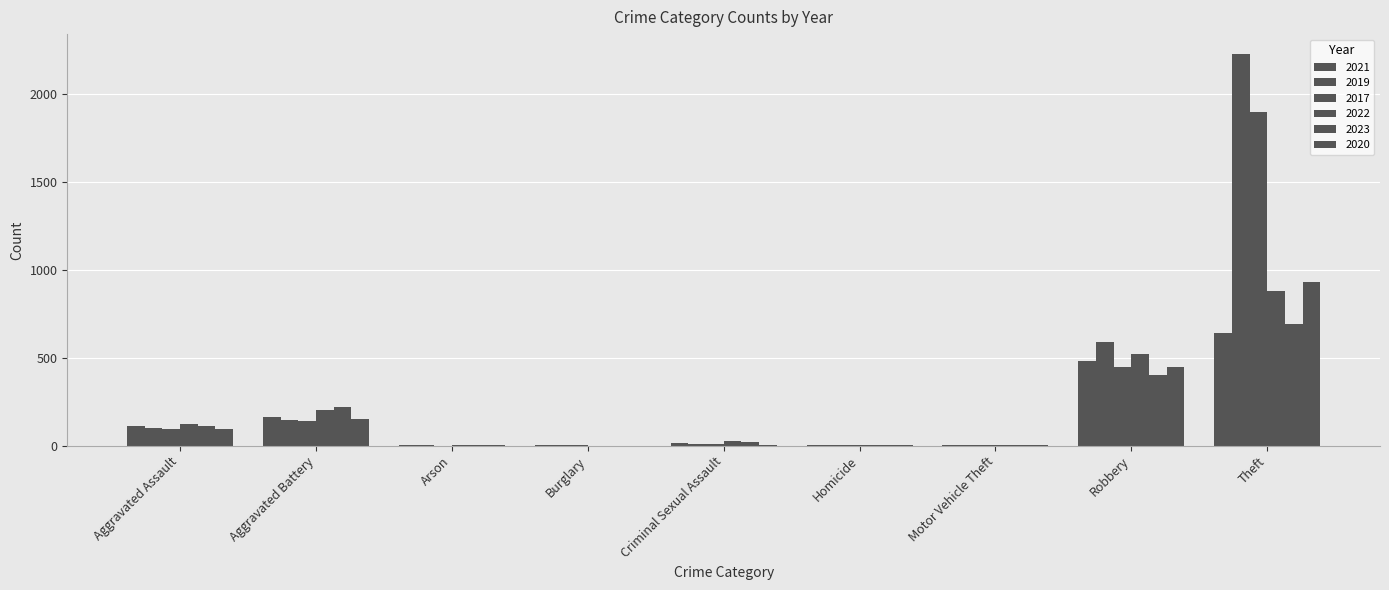

Does the chart contain stacked bars?

No